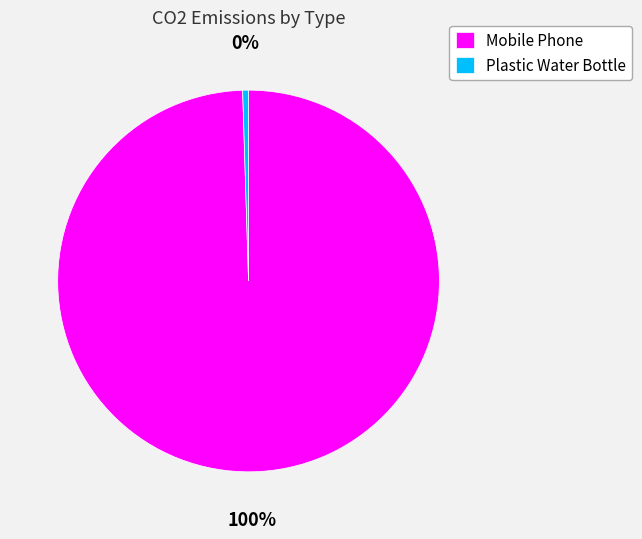

Combined, do Plastic Water Bottle and Mobile Phone account for over 50%?

Yes